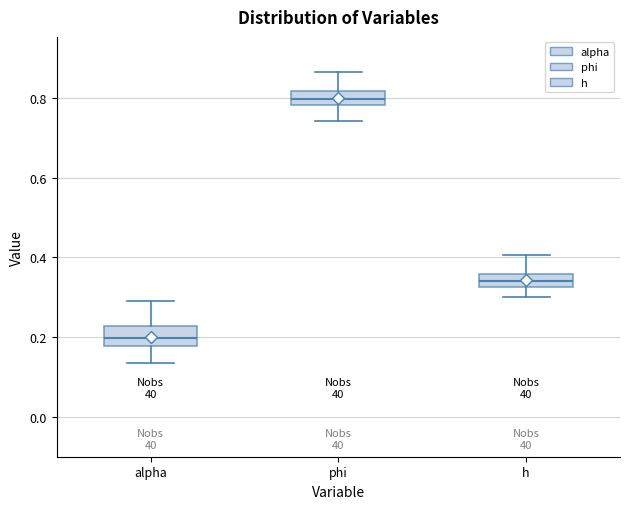

Where does the lower whisker of the box for h end on the y-axis? The values are not printed on the chart, so give them approximately, as read against the axis.

0.30